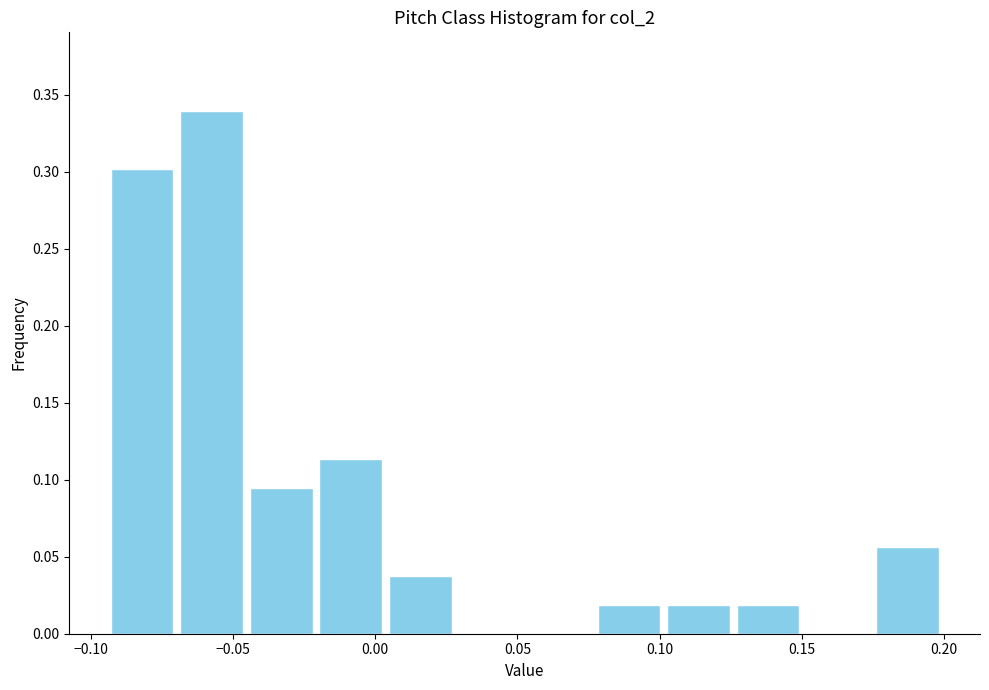

How tall is the bar that spans 0.125 to 0.150 on the x-axis? Neither the bar edges nor the heights are printed on the chart, so give them approximately, as read against the axes.

0.020